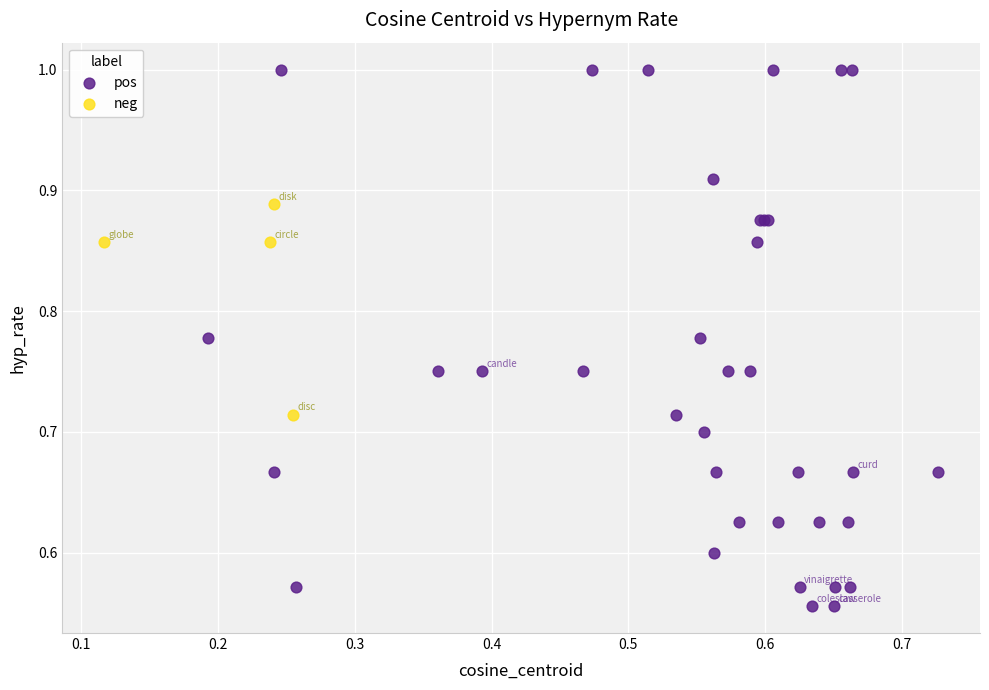

Which series has the widest spread of Y values?

pos